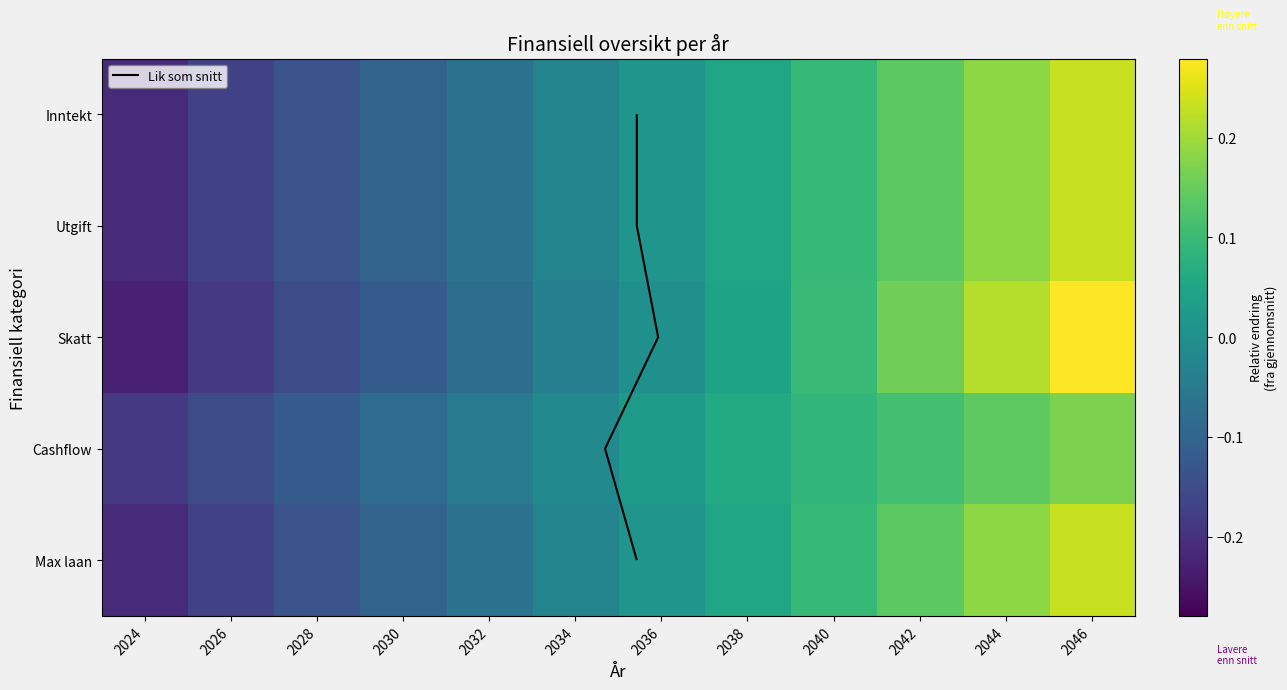

The Utgift series shows -0.0 at 2032. True or false?

False